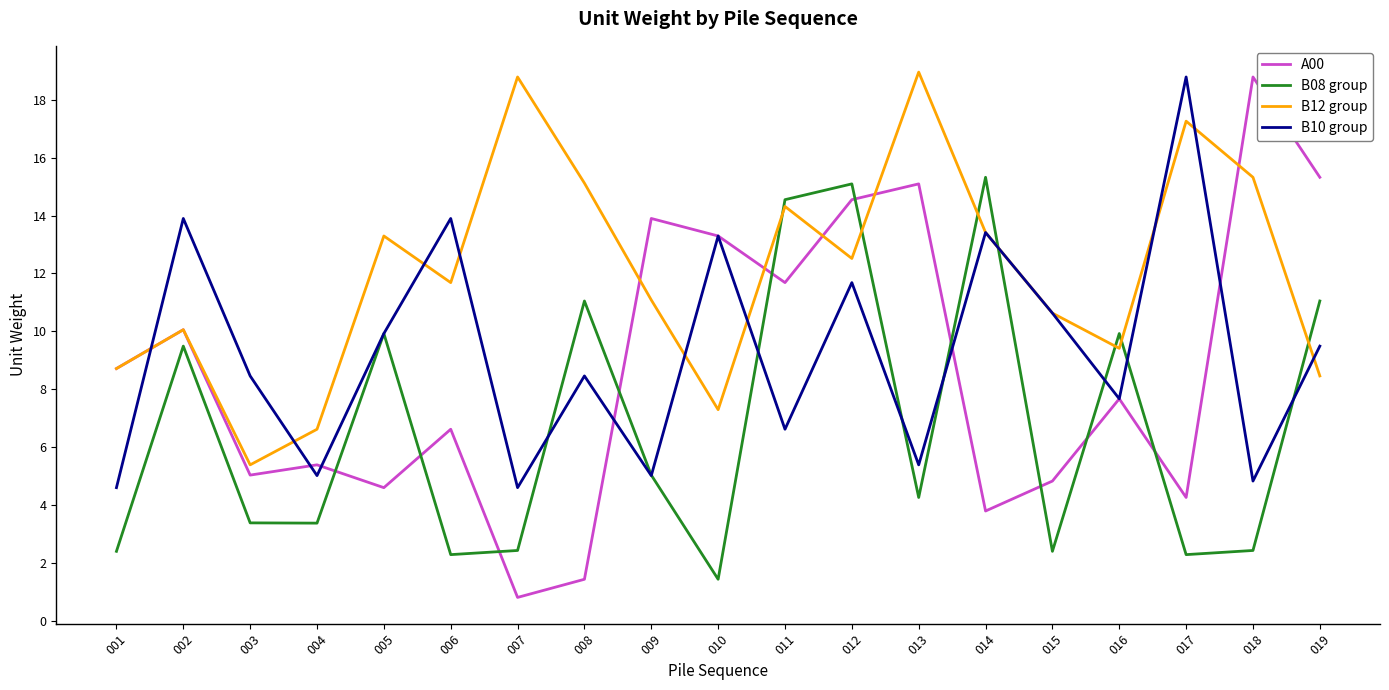

How many intersections are there between B08 group and B12 group?

7